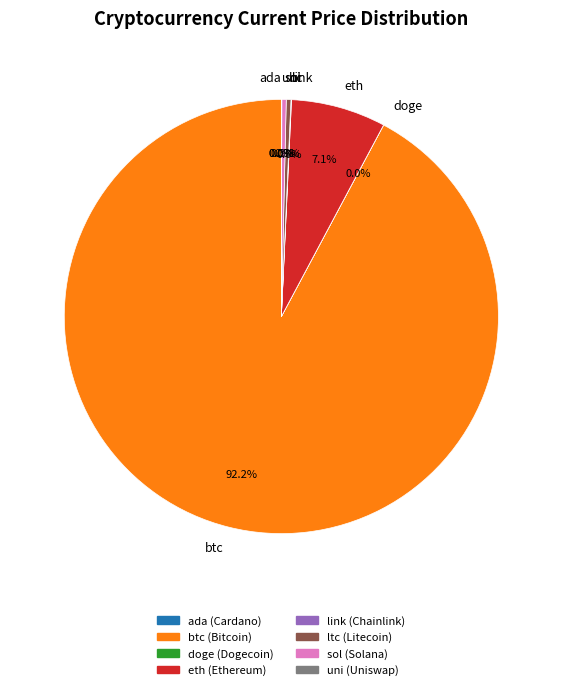

Is it true that ltc is 0% of the pie?

True